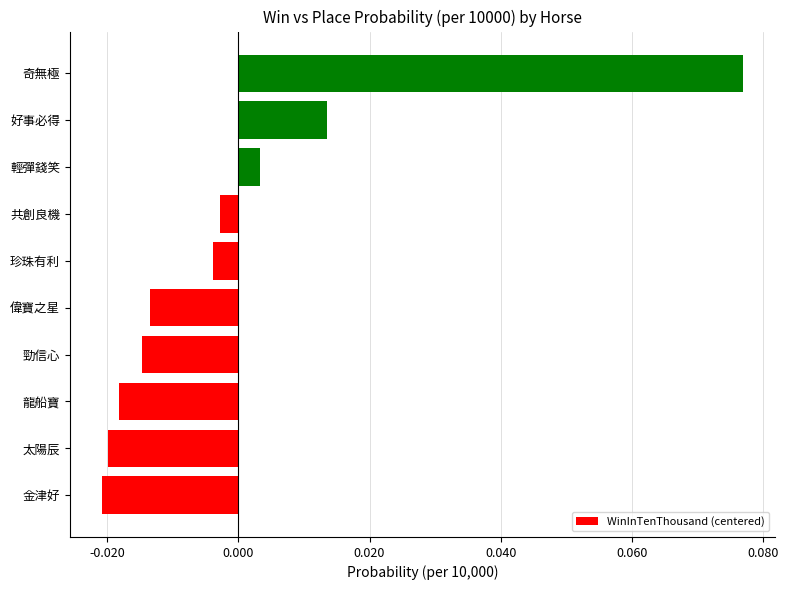

List the labels in order of value, largest first.

奇無極, 好事必得, 輕彈錢笑, 共創良機, 珍珠有利, 偉寶之星, 勁信心, 龍船寶, 太陽辰, 金津好